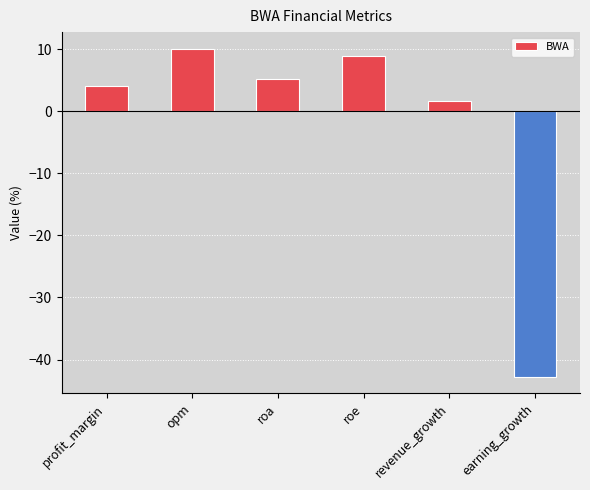

What is the label of the 1st bar from the right?

earning_growth